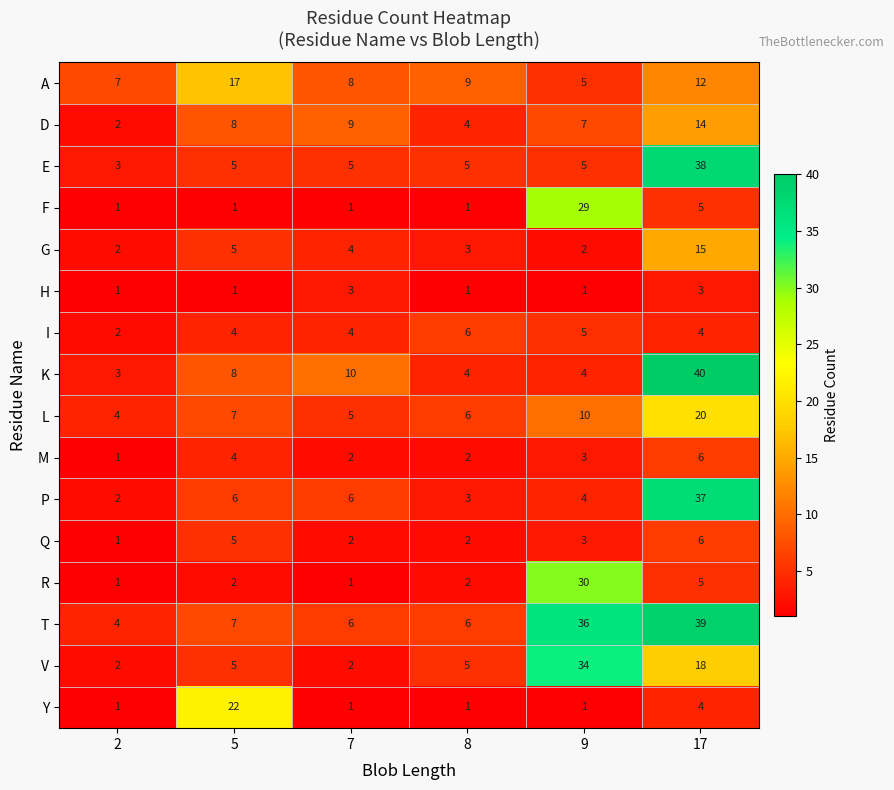

Read the P value at 8.

3